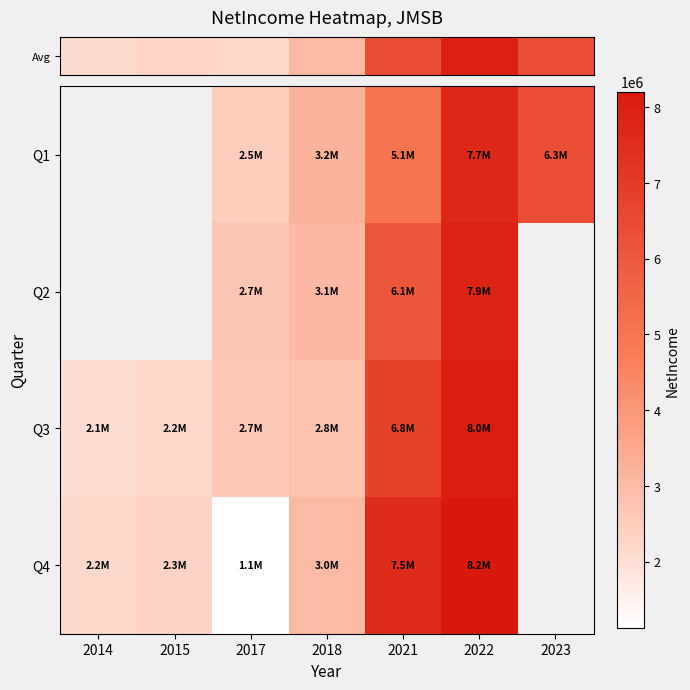

What is the minimum value shown in the chart?

1118000.0